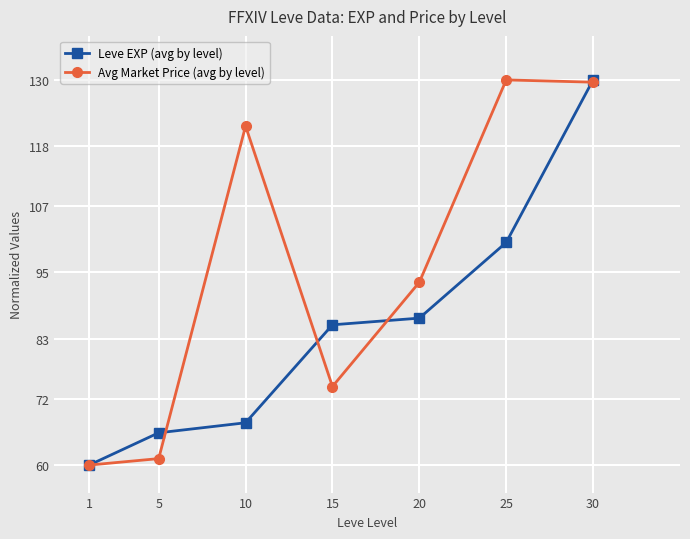

What is the approximate value of Leve EXP (avg by level) at 25?

100.5